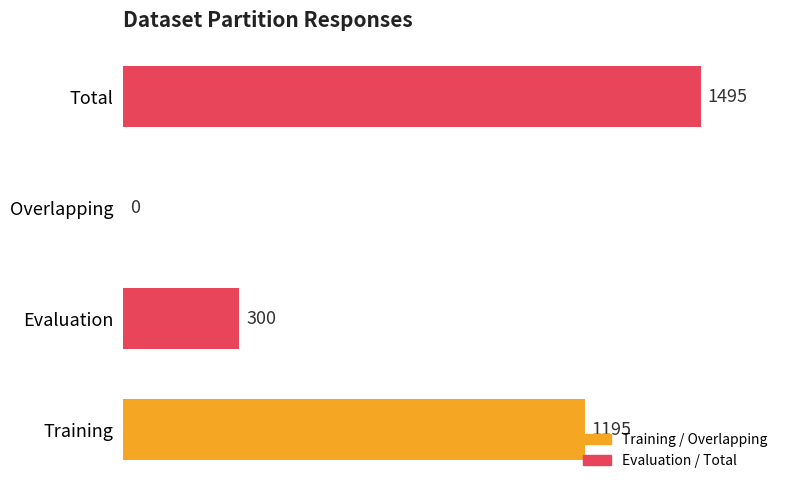

Is it true that the value at Training is 1195?

True